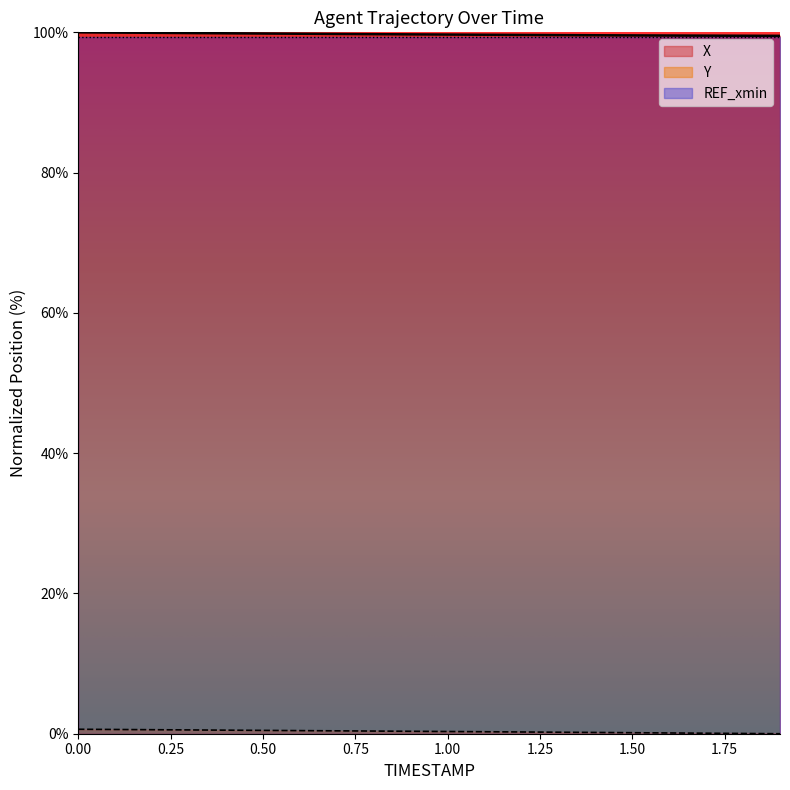

Reading left to right, transcribe all the data shown in this chart.

X: 100.0	100.0	99.9	99.9	99.9	99.8	99.8	99.8	99.7	99.7	99.7	99.7	99.6	99.6	99.6	99.6	99.5	99.5	99.5	99.5
Y: 0.6	0.6	0.6	0.5	0.5	0.5	0.4	0.4	0.4	0.3	0.3	0.3	0.2	0.2	0.2	0.1	0.1	0.1	0.0	0.0